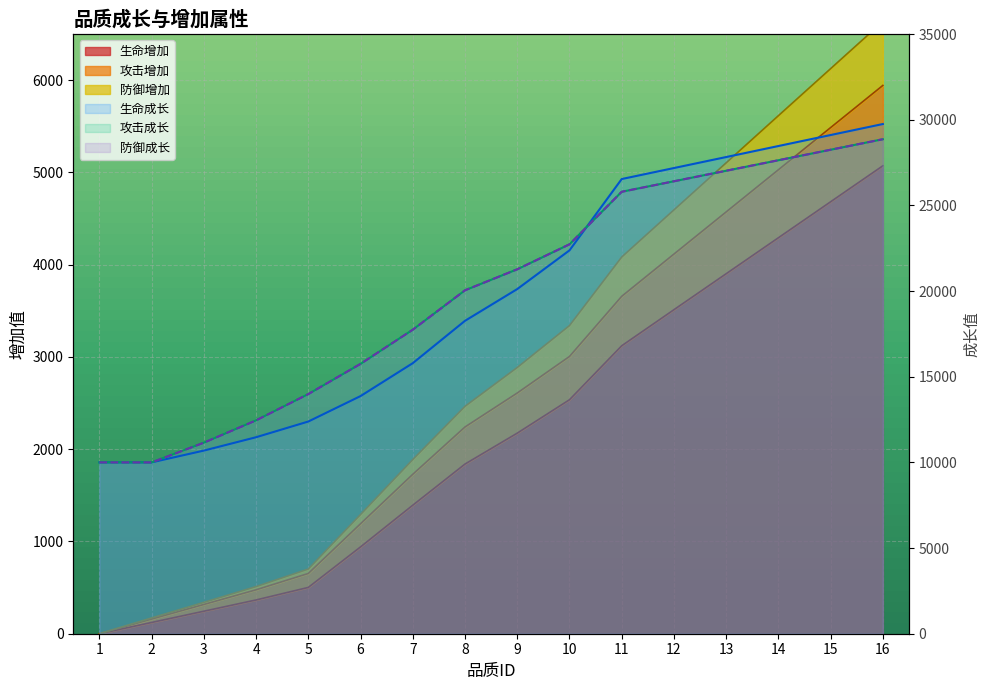

What is the difference between the second highest and minimum values in the 防御增加 series?

6125